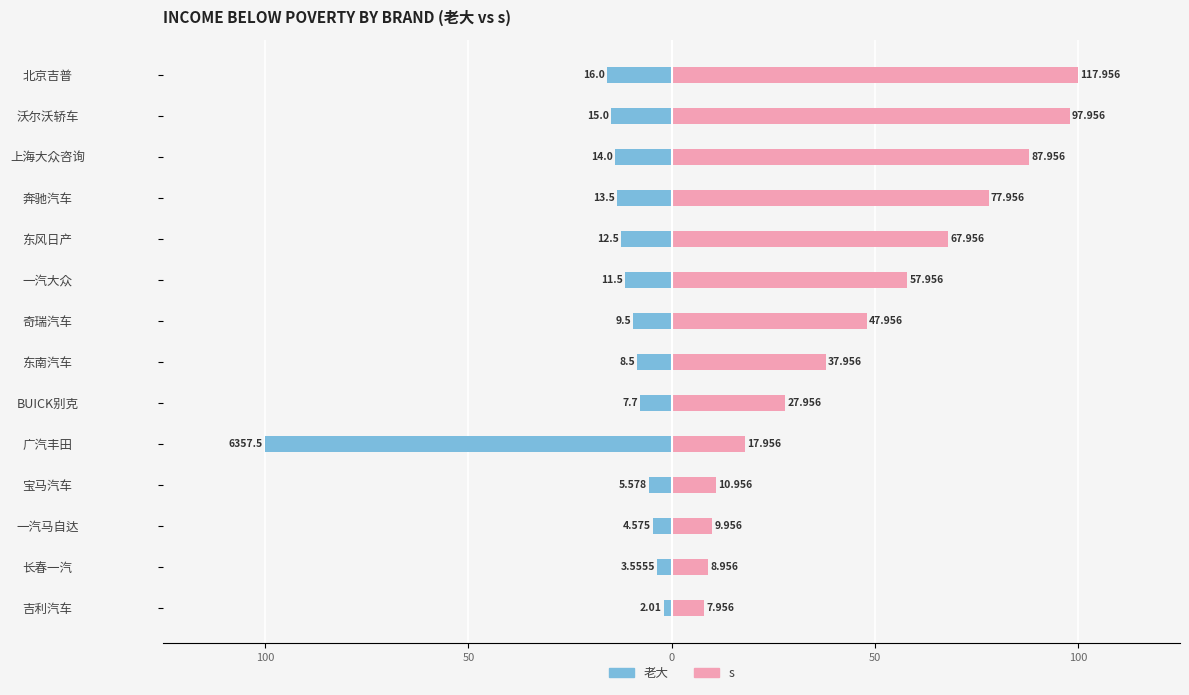

How many distinct data groups are displayed?

2